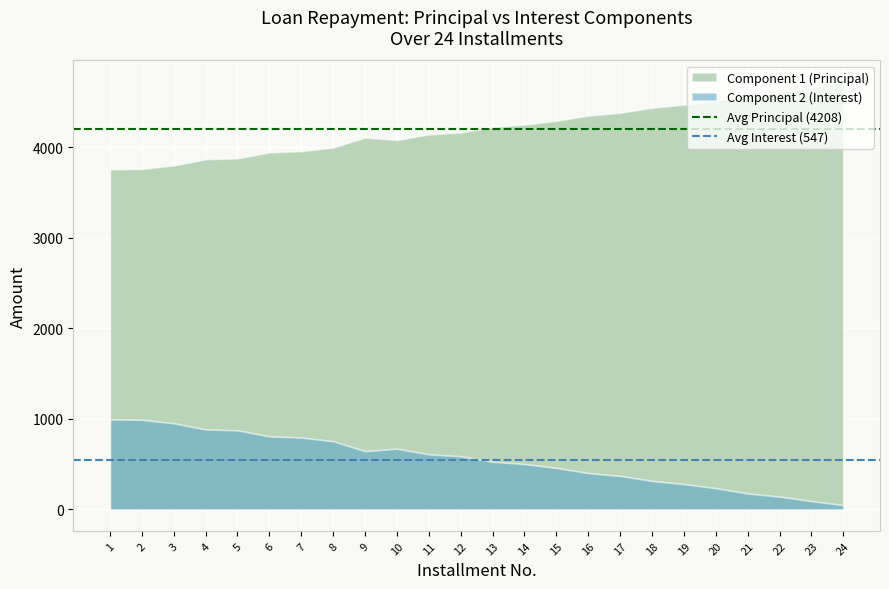

Rank the series at 12 from highest to lowest value.

Component 1 (Principal), Component 2 (Interest)